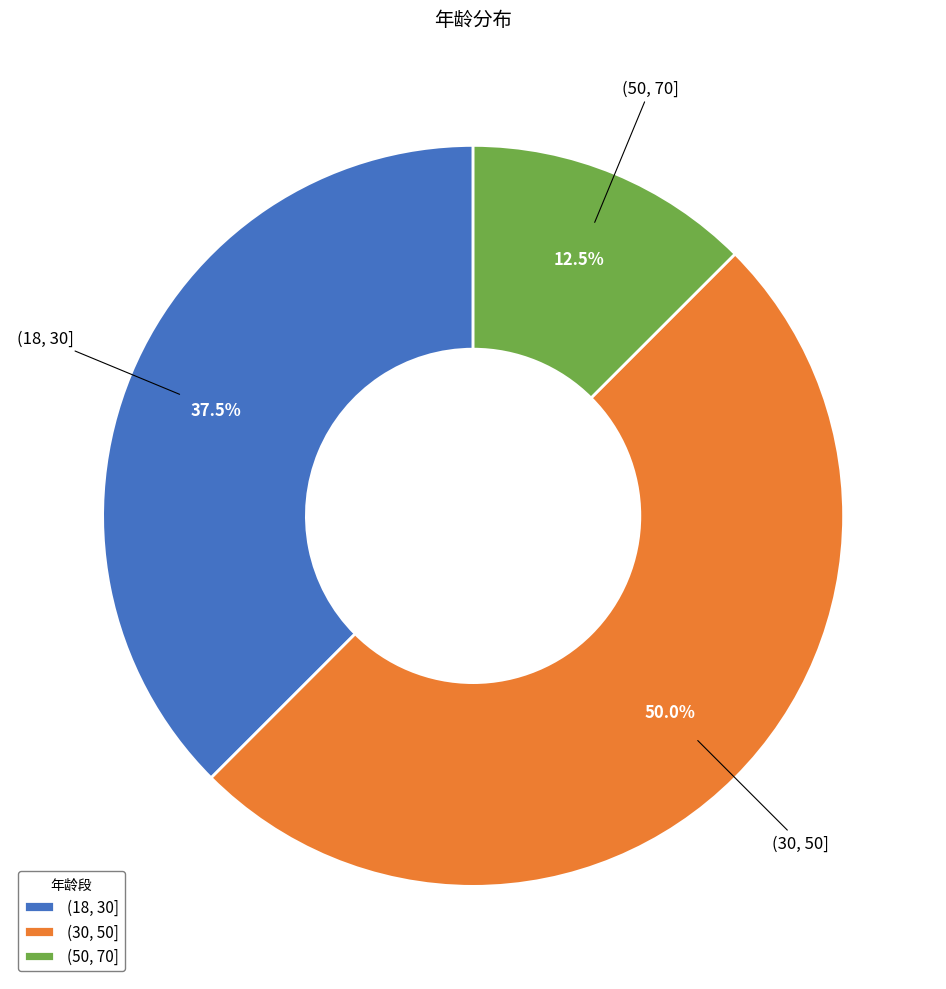

Rank the categories by value from highest to lowest.

(30, 50], (18, 30], (50, 70]